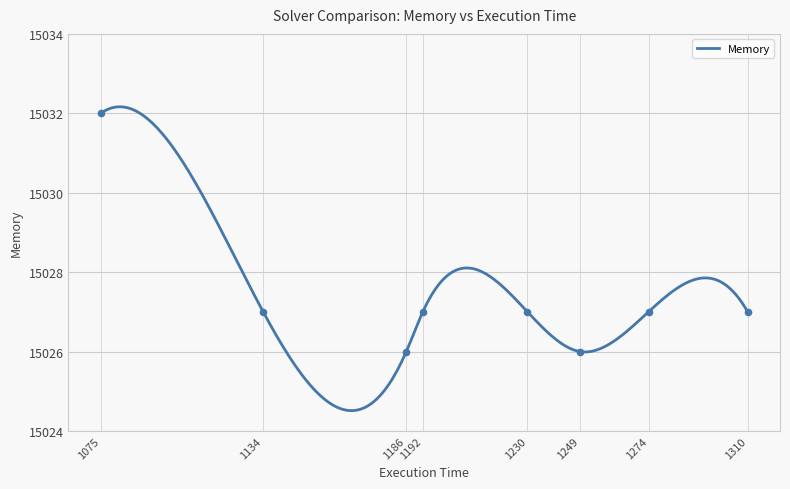

What is the lowest value of the Memory series?

15024.5